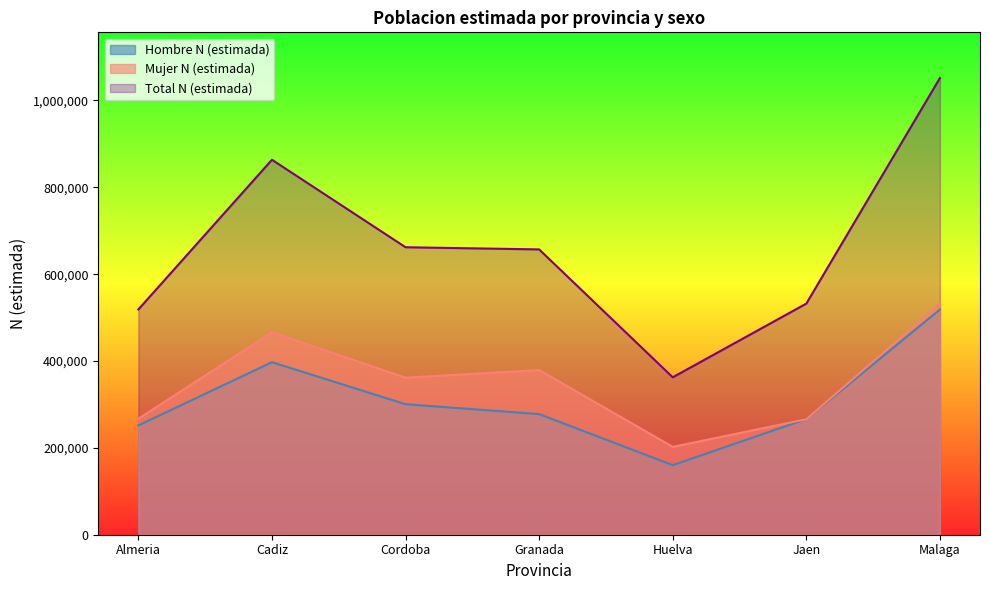

What is the greatest value displayed?

1051731